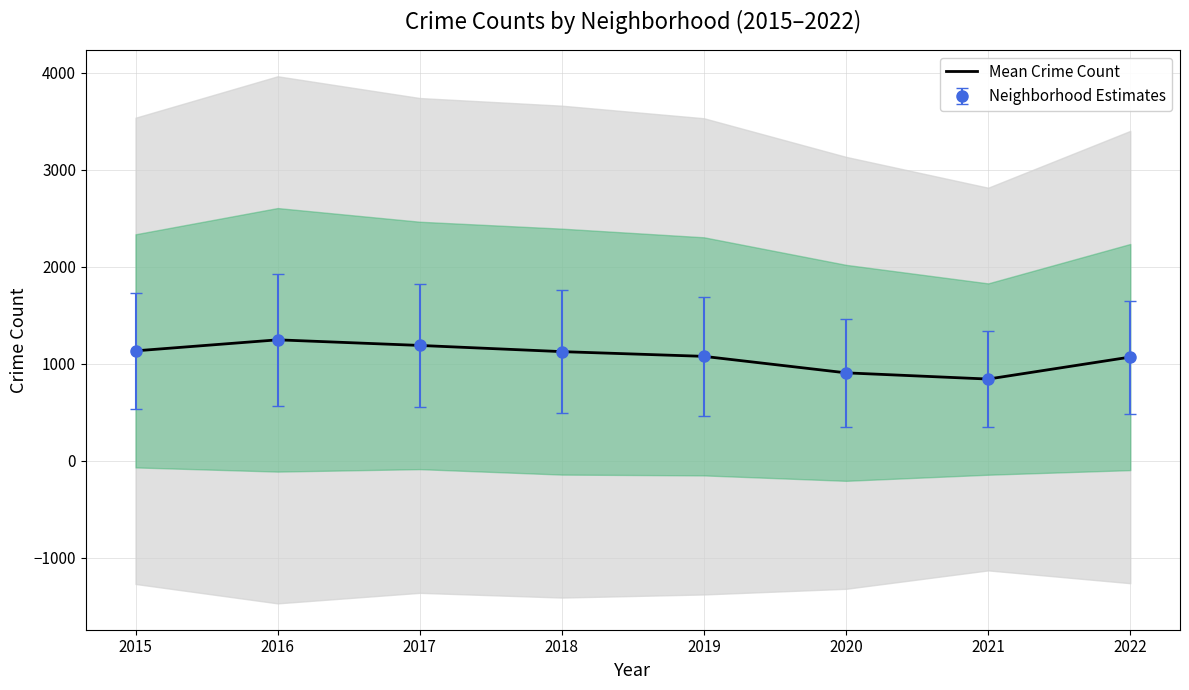

True or false: the data shows 1188.7 at 2017.

True